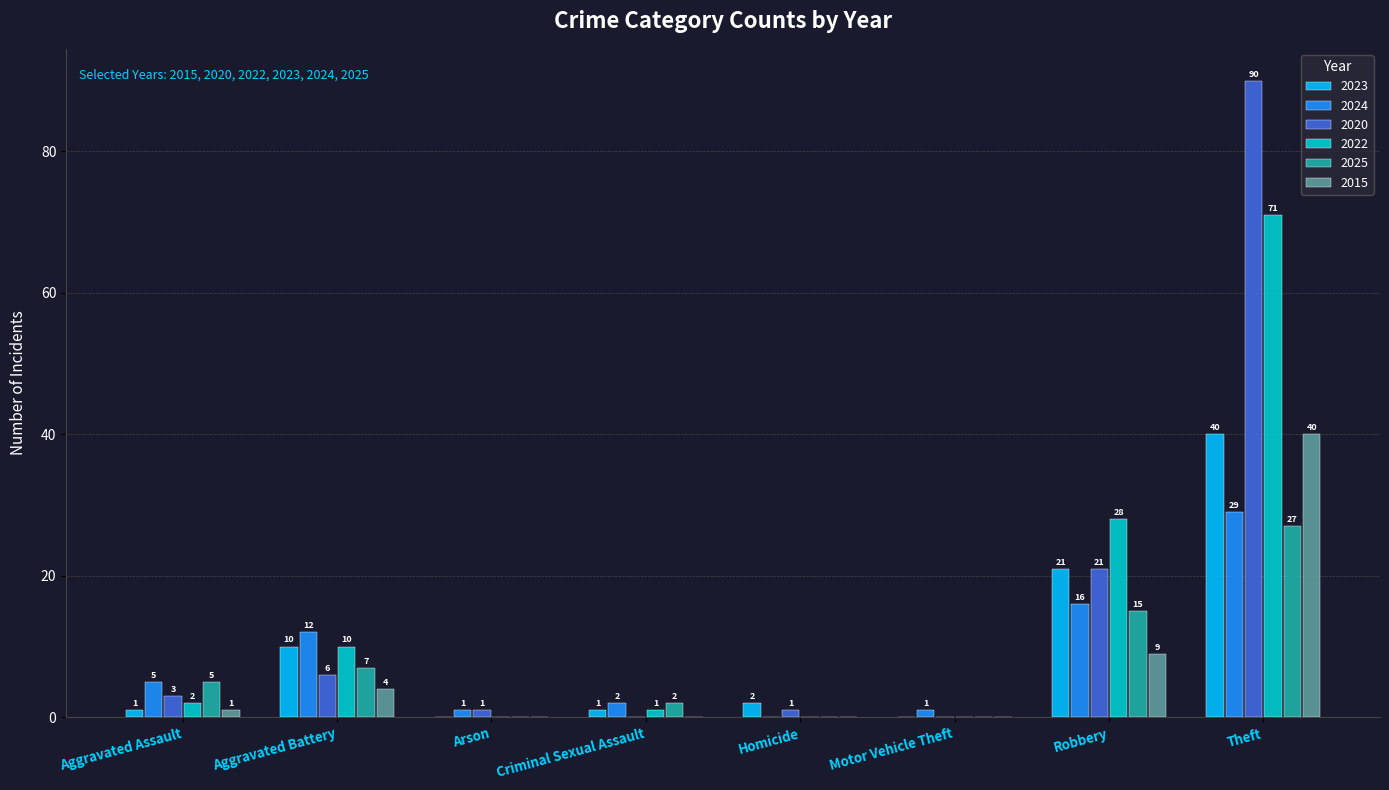

Where is 2025 nearest to the value 13?

Robbery